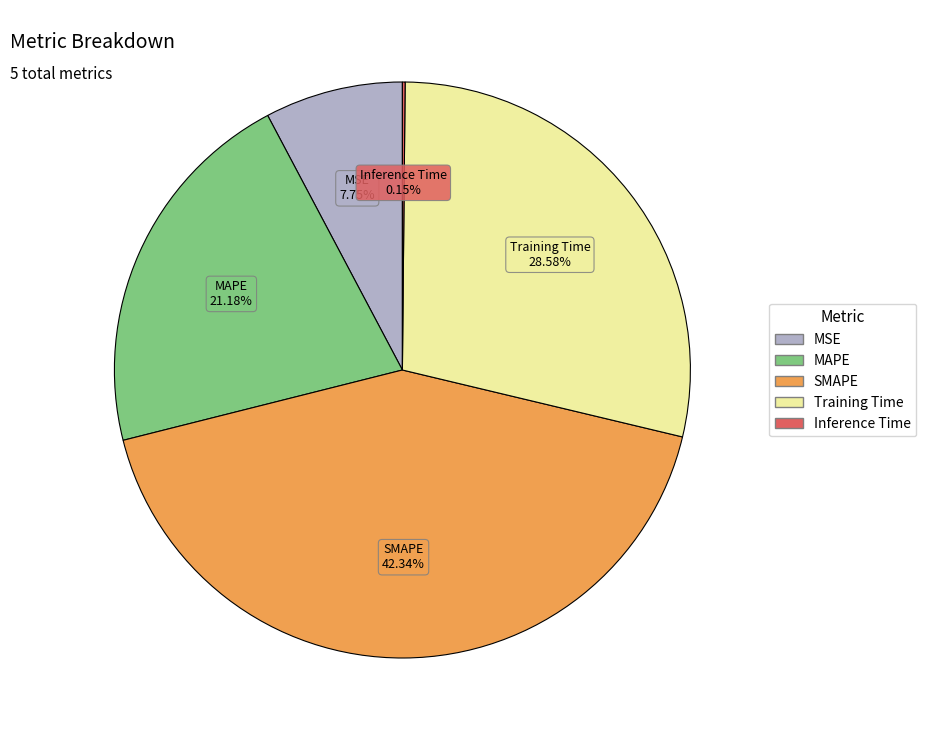

To the nearest percent, what is the combined percentage of MSE and Training Time?

36%